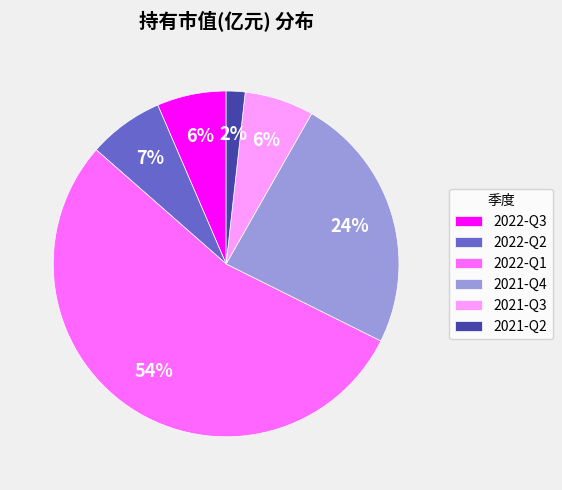

Between 2022-Q1 and 2021-Q4, which is larger?

2022-Q1